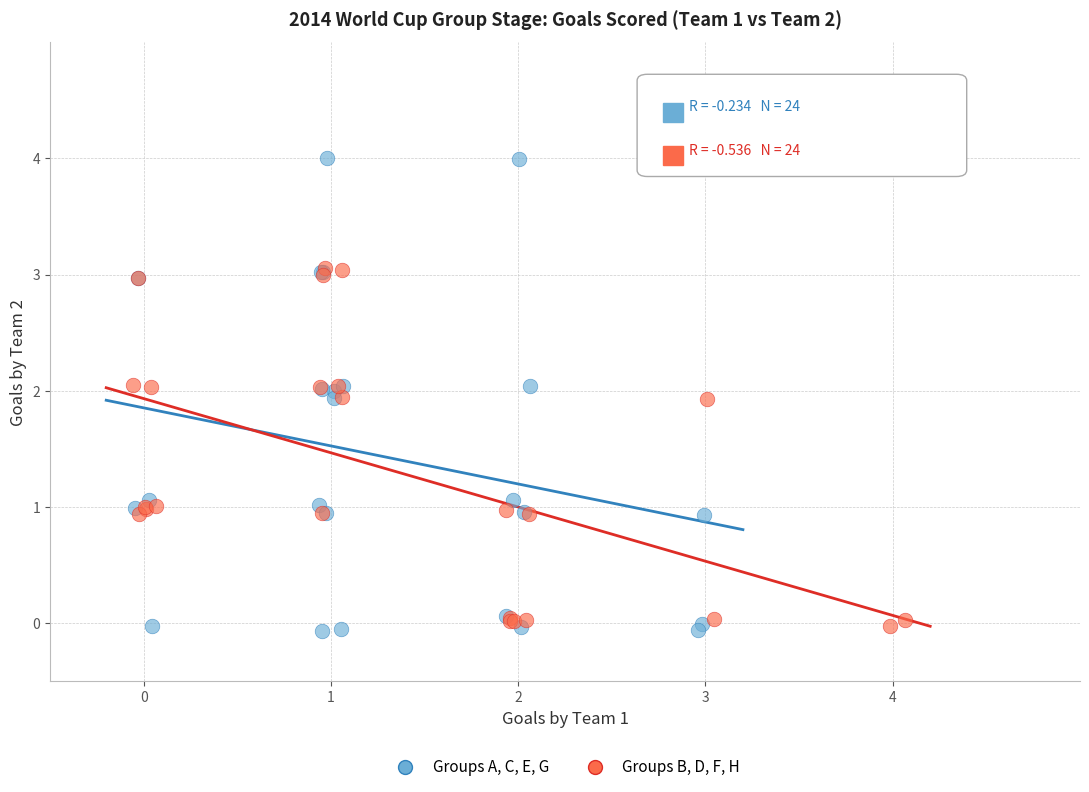

What are all the series names shown in the legend?

Groups A, C, E, G, Groups B, D, F, H